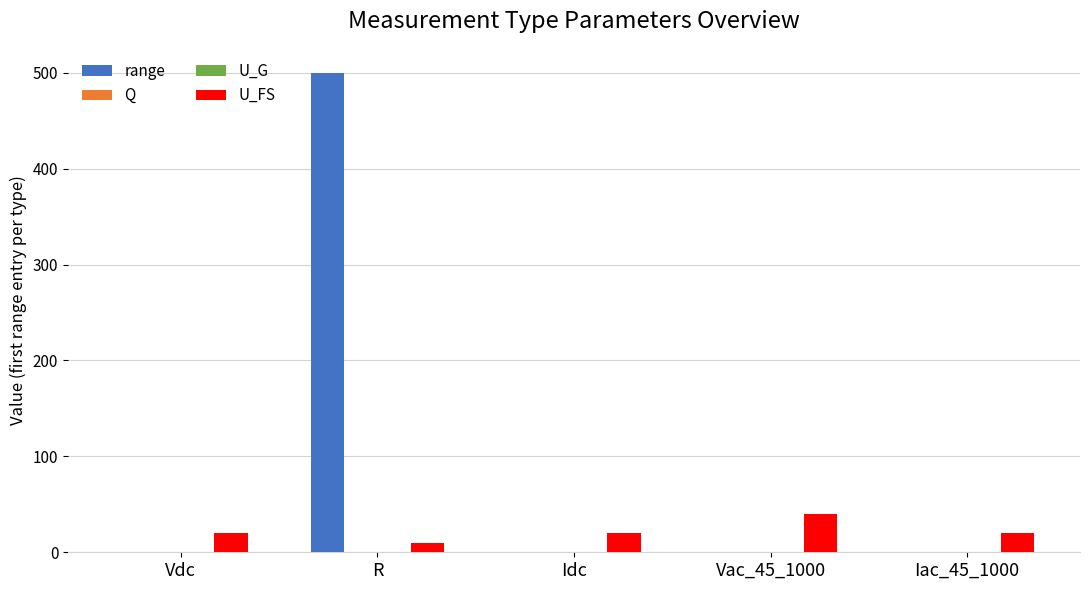

What is the greatest value displayed?

500.0